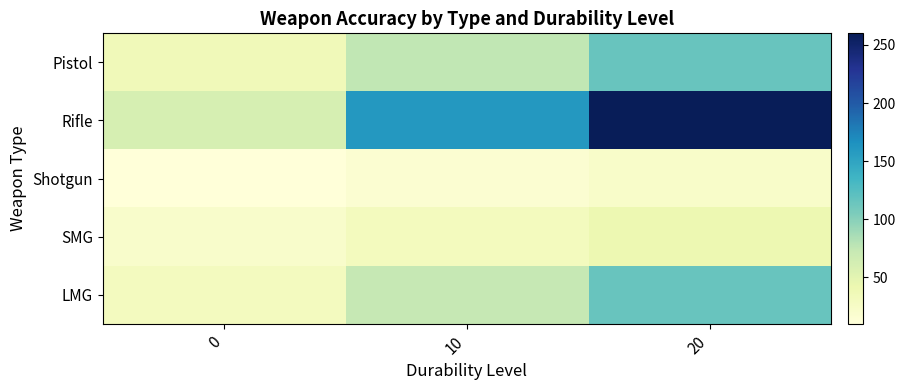

Reading left to right, transcribe all the data shown in this chart.

Pistol: 0=35.0	10=75.0	20=115.0
Rifle: 0=60.0	10=160.0	20=260.0
Shotgun: 0=10.0	10=16.0	20=22.0
SMG: 0=21.0	10=31.0	20=41.0
LMG: 0=30.0	10=72.5	20=115.0